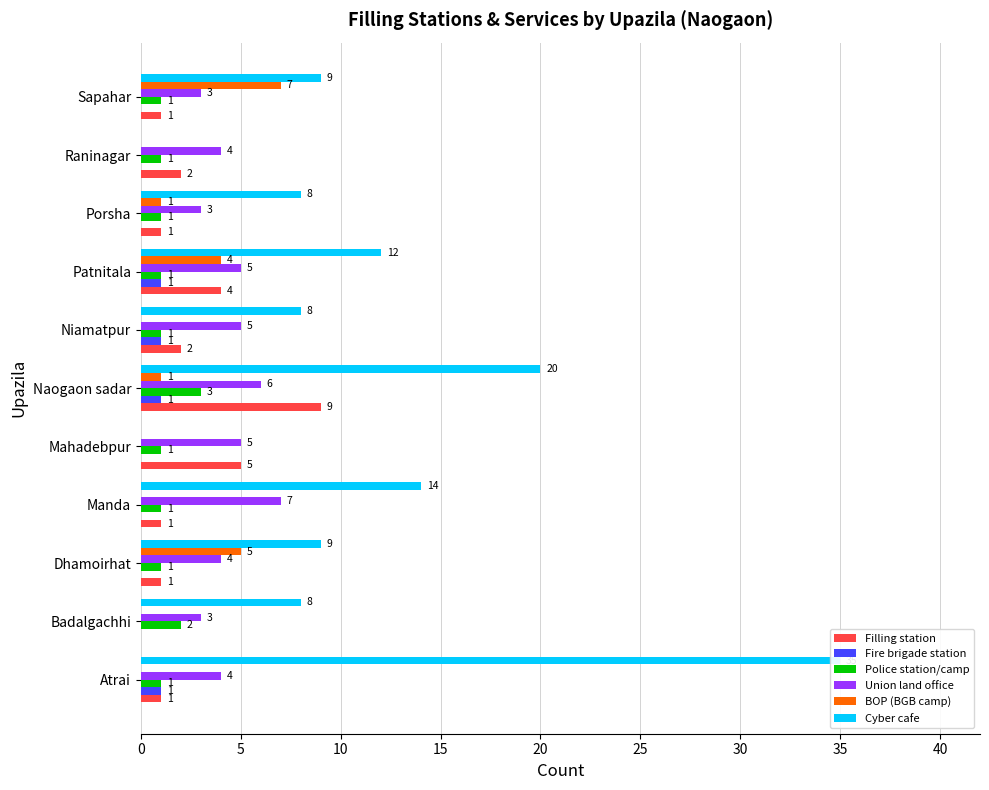

How many data points in Police station/camp are above 1?

2